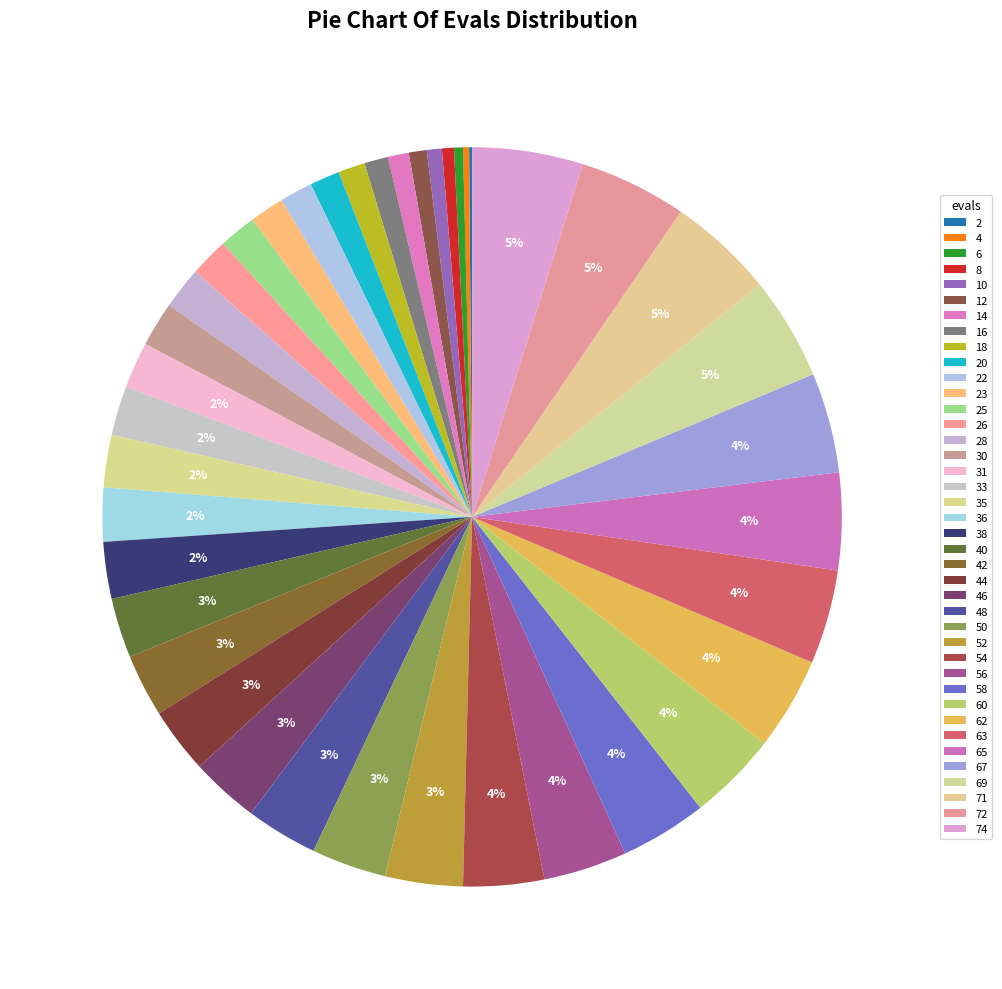

Approximately how many times larger is the value at 31 compared to 8?

3.9